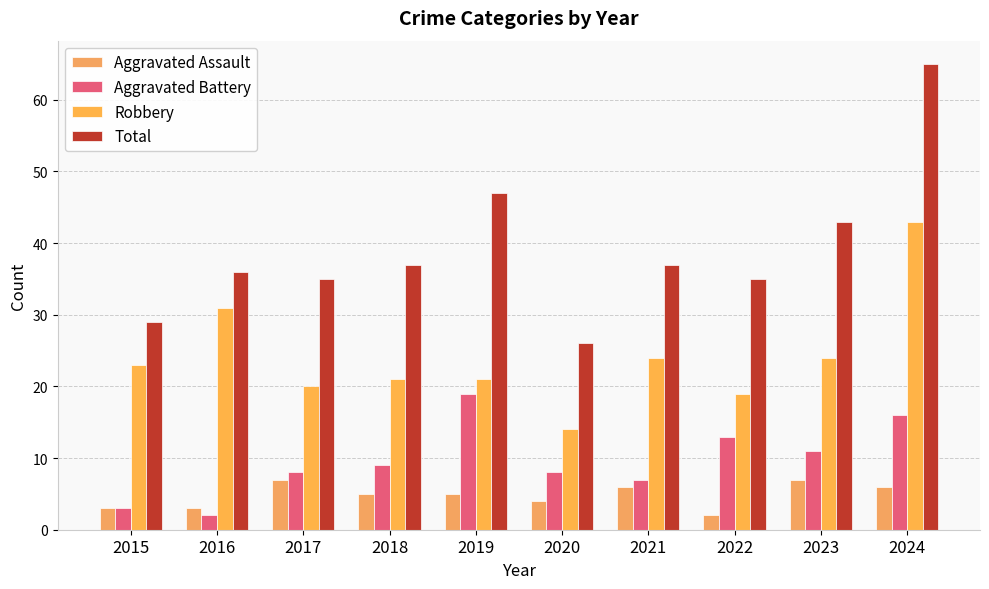

Reading left to right, list all the values displayed in this chart.

Aggravated Assault: 3	3	7	5	5	4	6	2	7	6
Aggravated Battery: 3	2	8	9	19	8	7	13	11	16
Robbery: 23	31	20	21	21	14	24	19	24	43
Total: 29	36	35	37	47	26	37	35	43	65